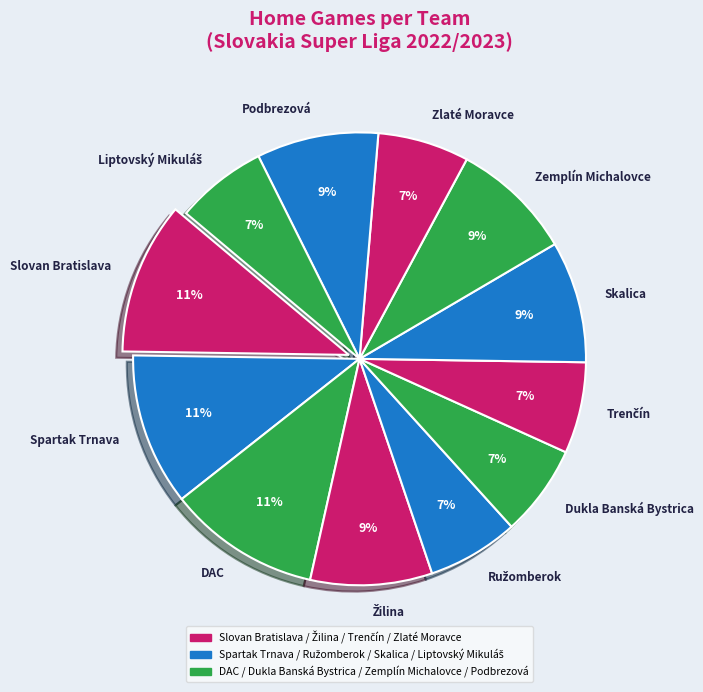

True or false: Dukla Banská Bystrica accounts for 1% of the total.

False